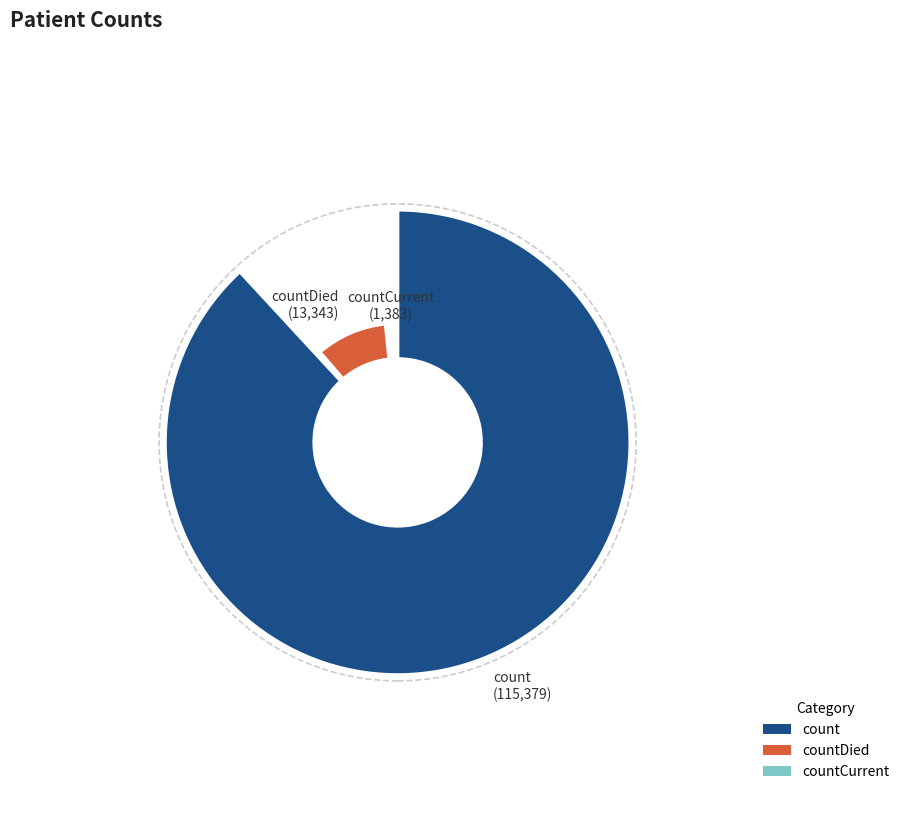

To the nearest percent, what portion does countCurrent represent?

1%